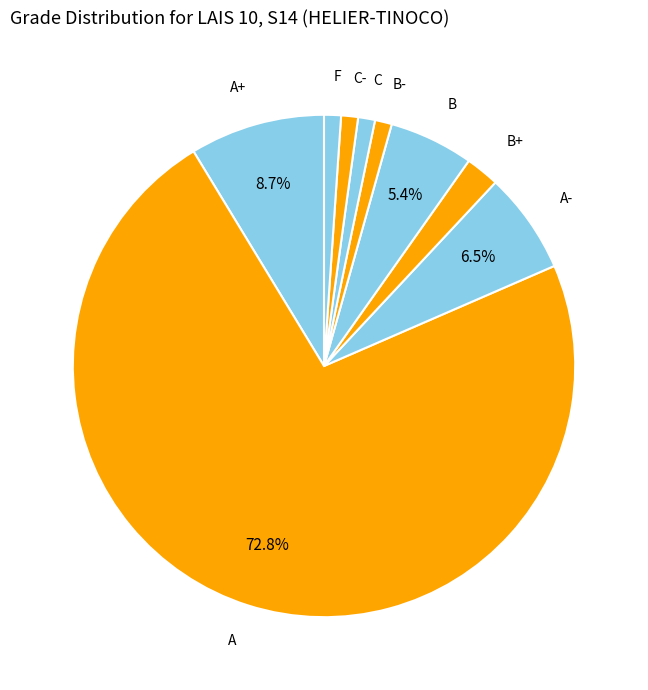

To the nearest percent, what is the average slice percentage?

11%